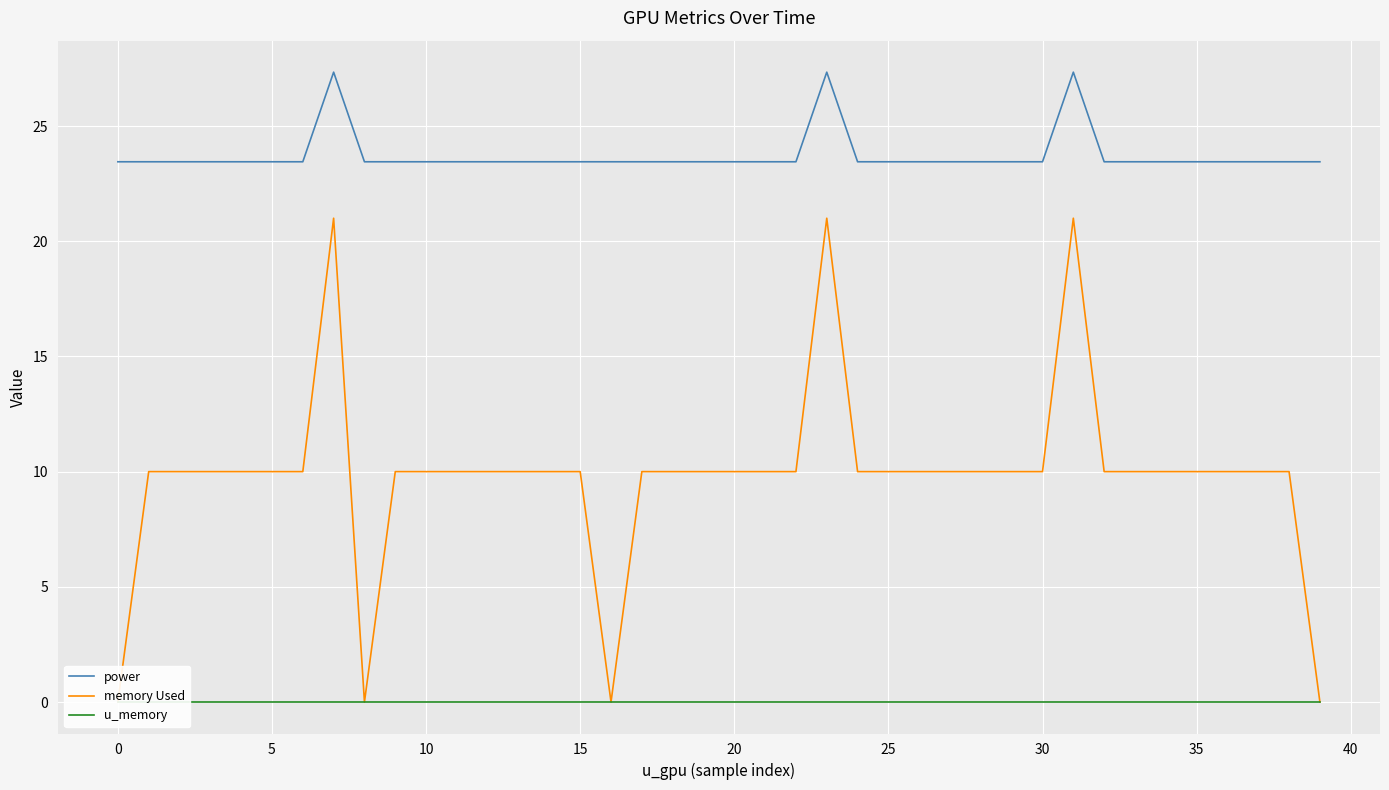

True or false: power has a value of 37.5 at 20.

False